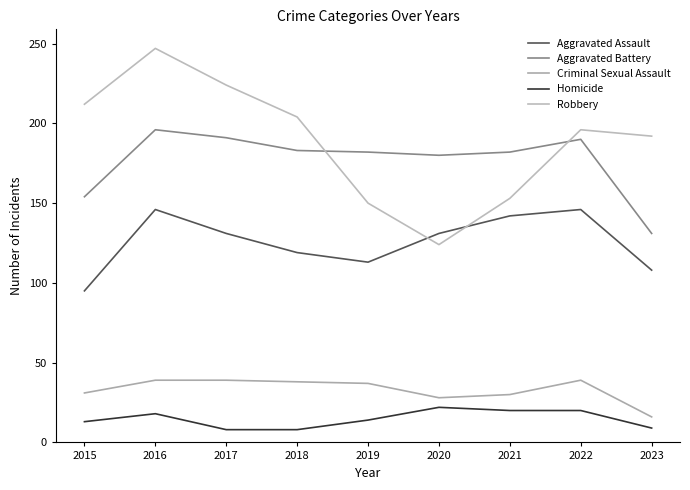

True or false: Robbery and Homicide cross at least once.

False